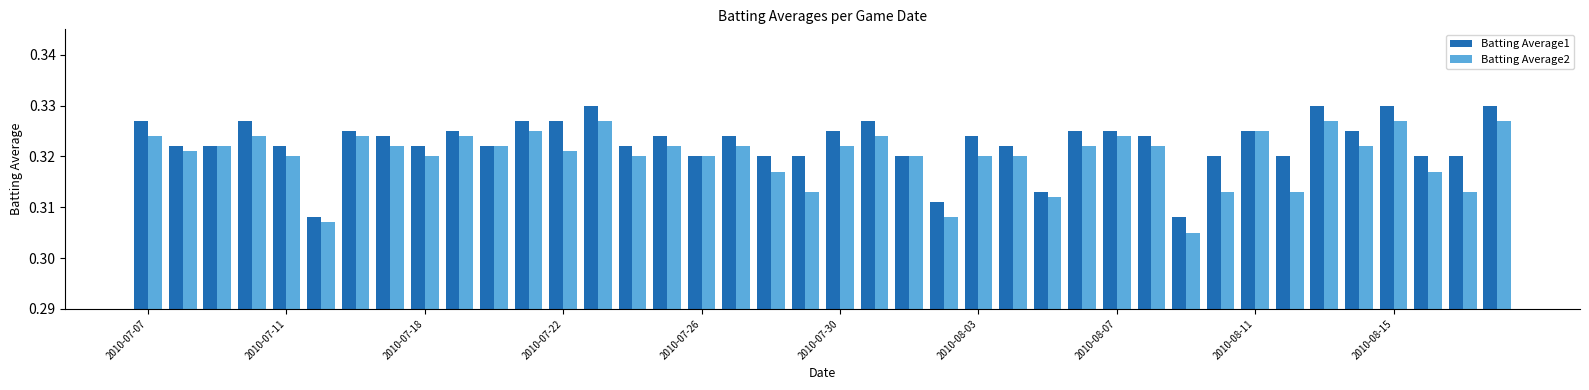

Rank the series by their average value, from lowest to highest.

Batting Average2, Batting Average1